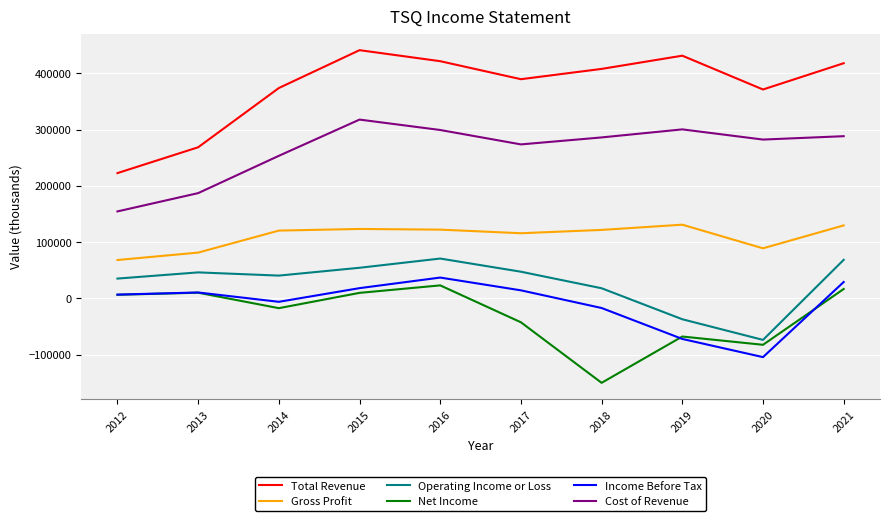

At which category does Total Revenue reach its first local peak?

2015